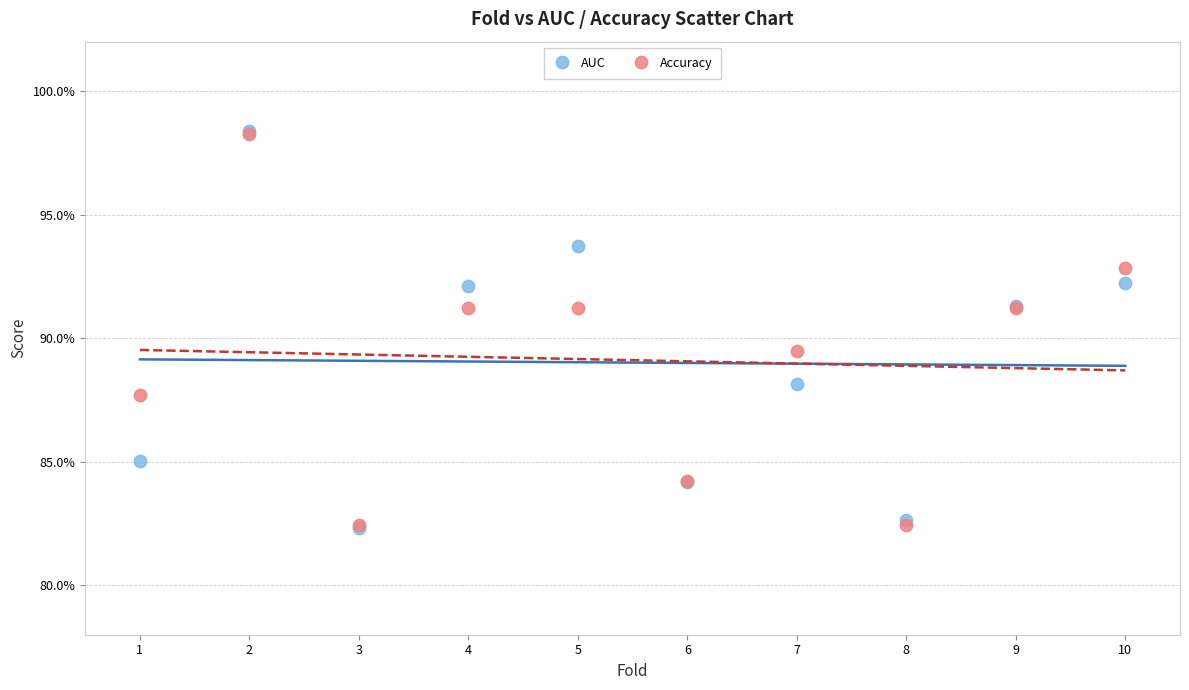

What are all the series names shown in the legend?

AUC, Accuracy